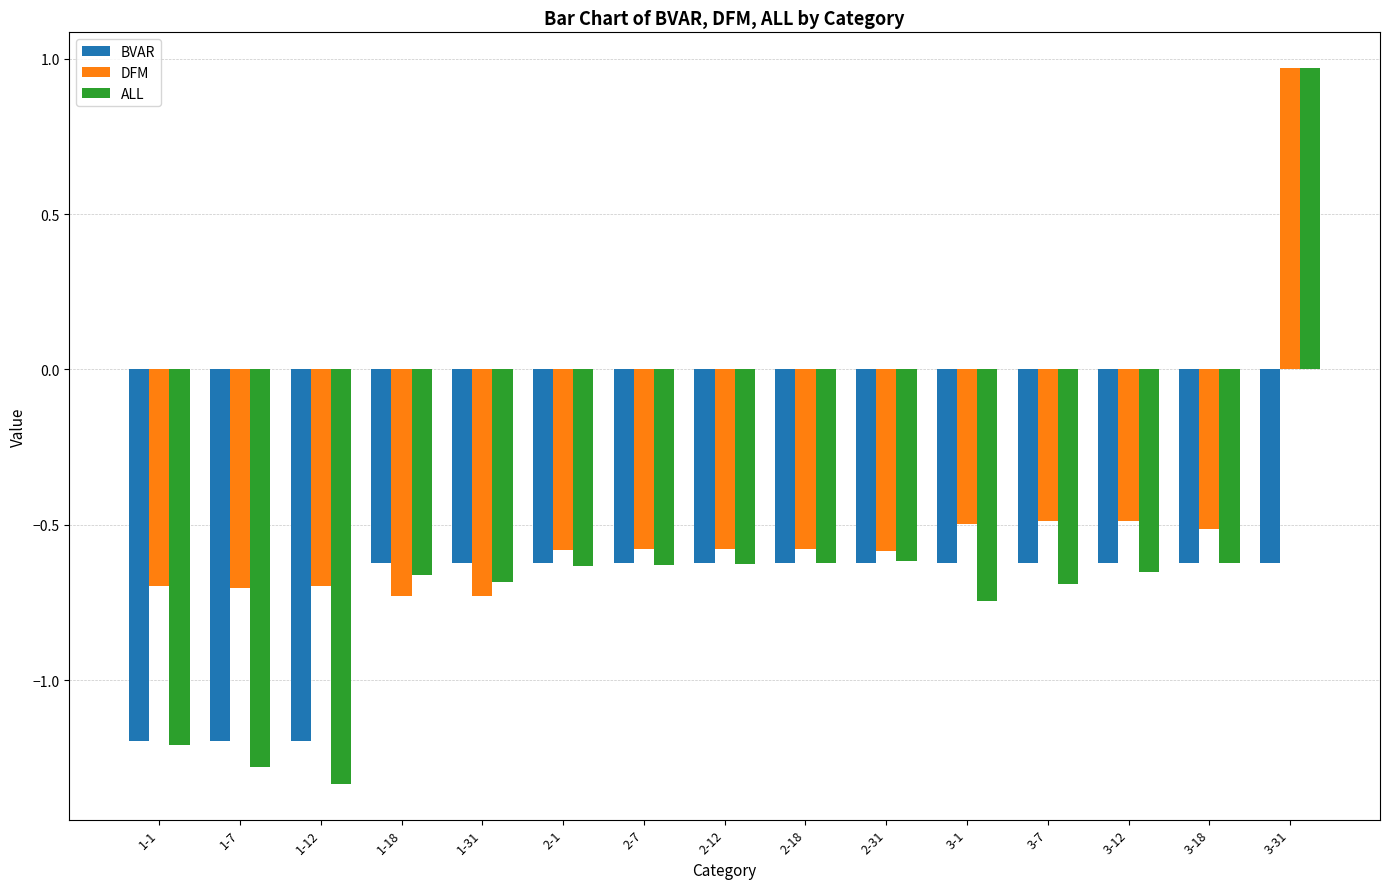

Which category has the highest value across all series?

3-31